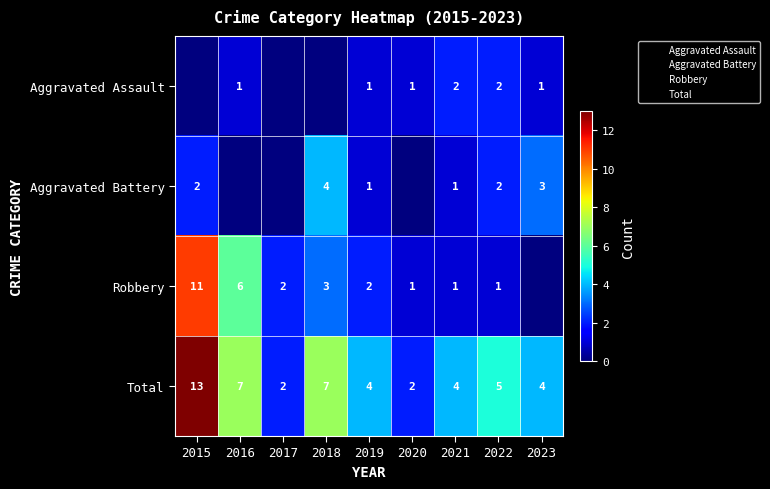

How many data points does each series have?

9